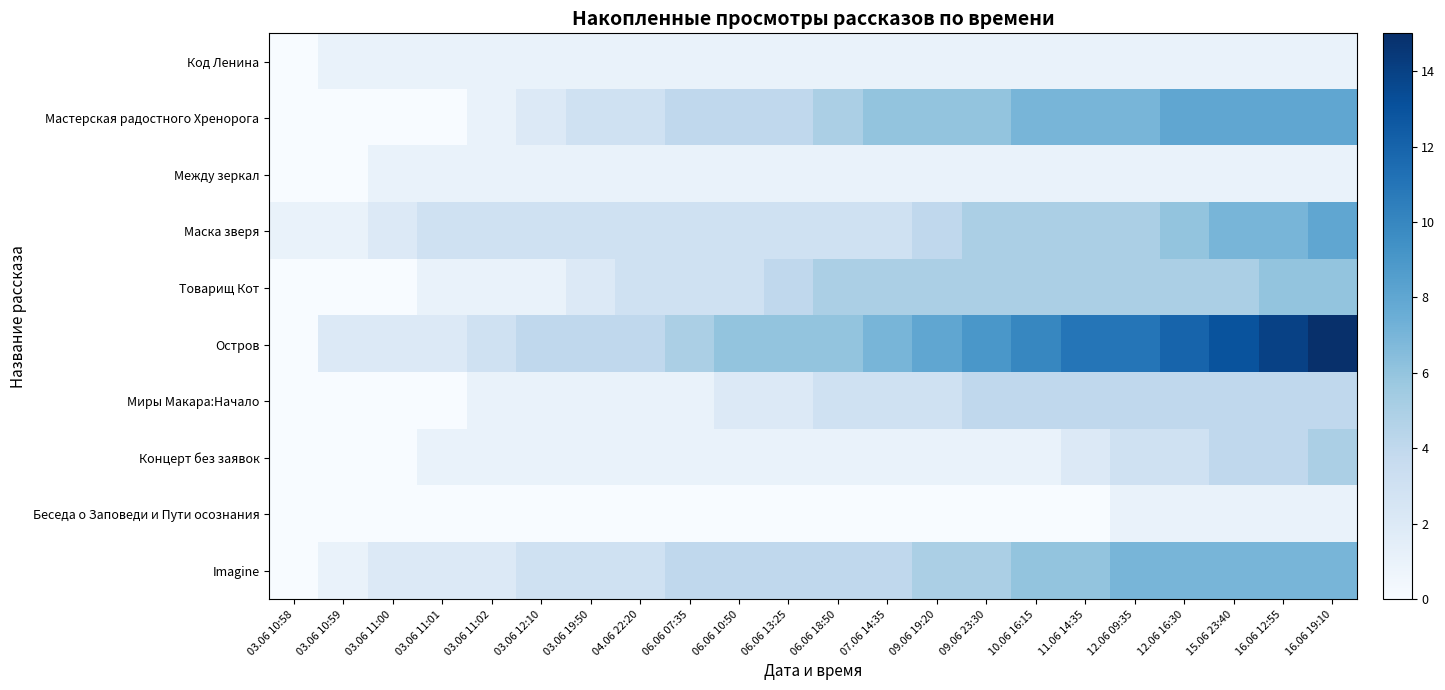

Which series has the largest range (max minus min)?

Остров